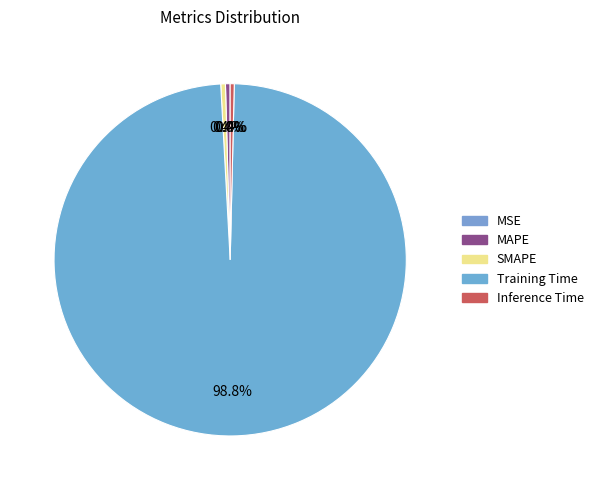

Is there a majority slice in this chart?

Yes